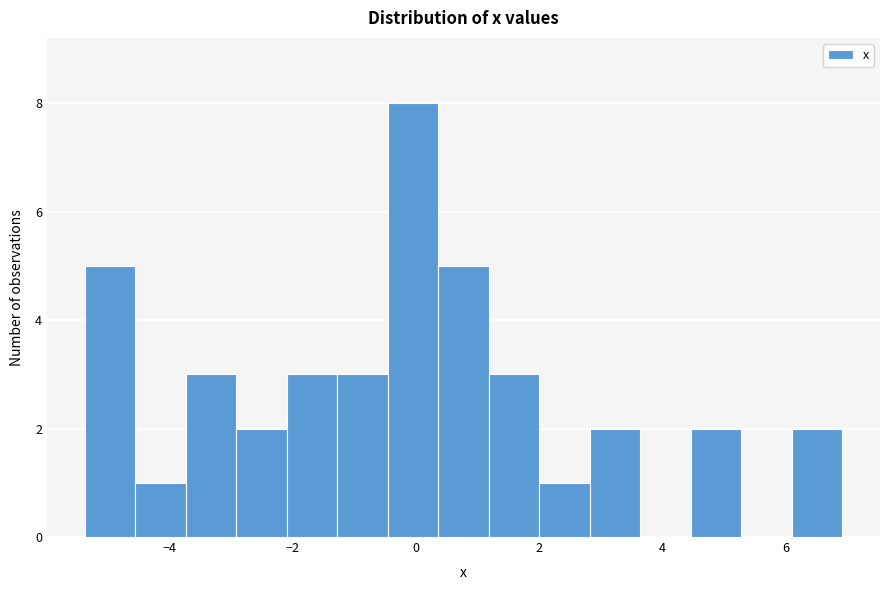

Which range on the x-axis has the tallest bar?

-0.4 to 0.4